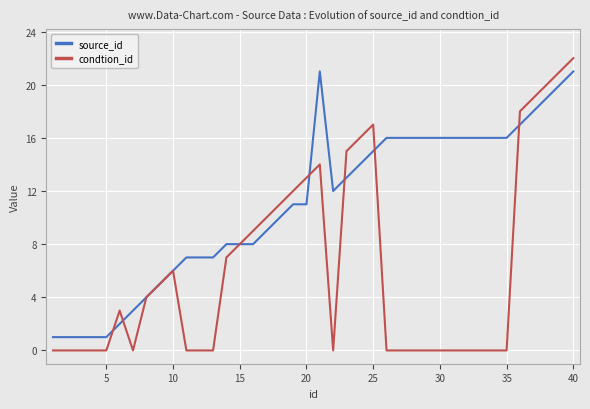

Reading left to right, transcribe all the data shown in this chart.

source_id: 1	1	1	1	1	2	3	4	5	6	7	7	7	8	8	8	9	10	11	11	21	12	13	14	15	16	16	16	16	16	16	16	16	16	16	17	18	19	20	21
condtion_id: 0	0	0	0	0	3	0	4	5	6	0	0	0	7	8	9	10	11	12	13	14	0	15	16	17	0	0	0	0	0	0	0	0	0	0	18	19	20	21	22